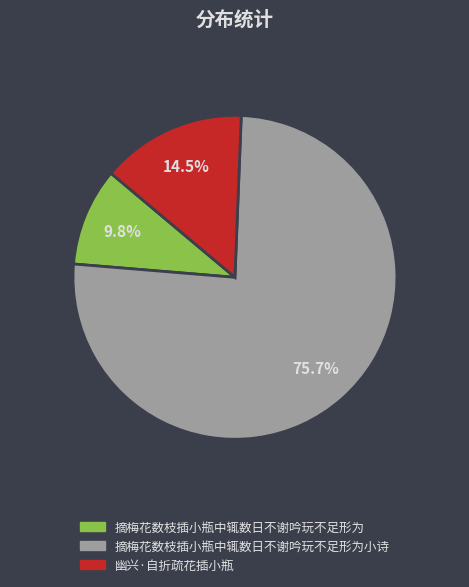

Is there any slice that represents more than half of the pie?

Yes